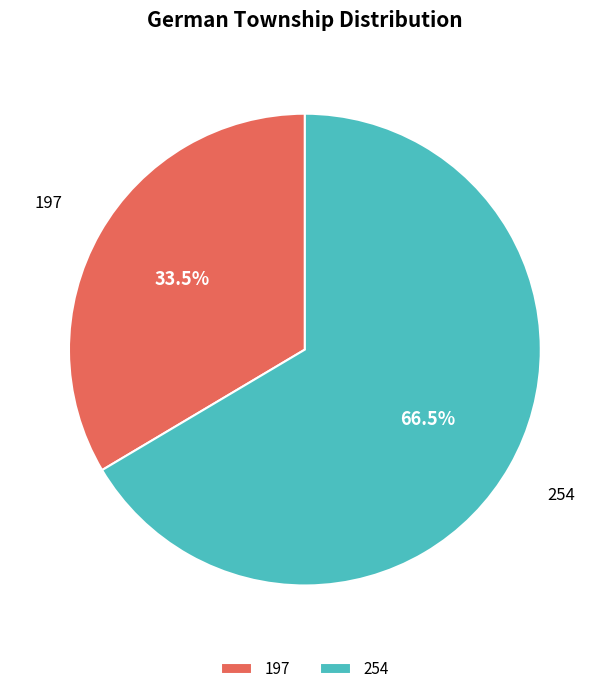

How much of the chart is everything except 254?

33.5%